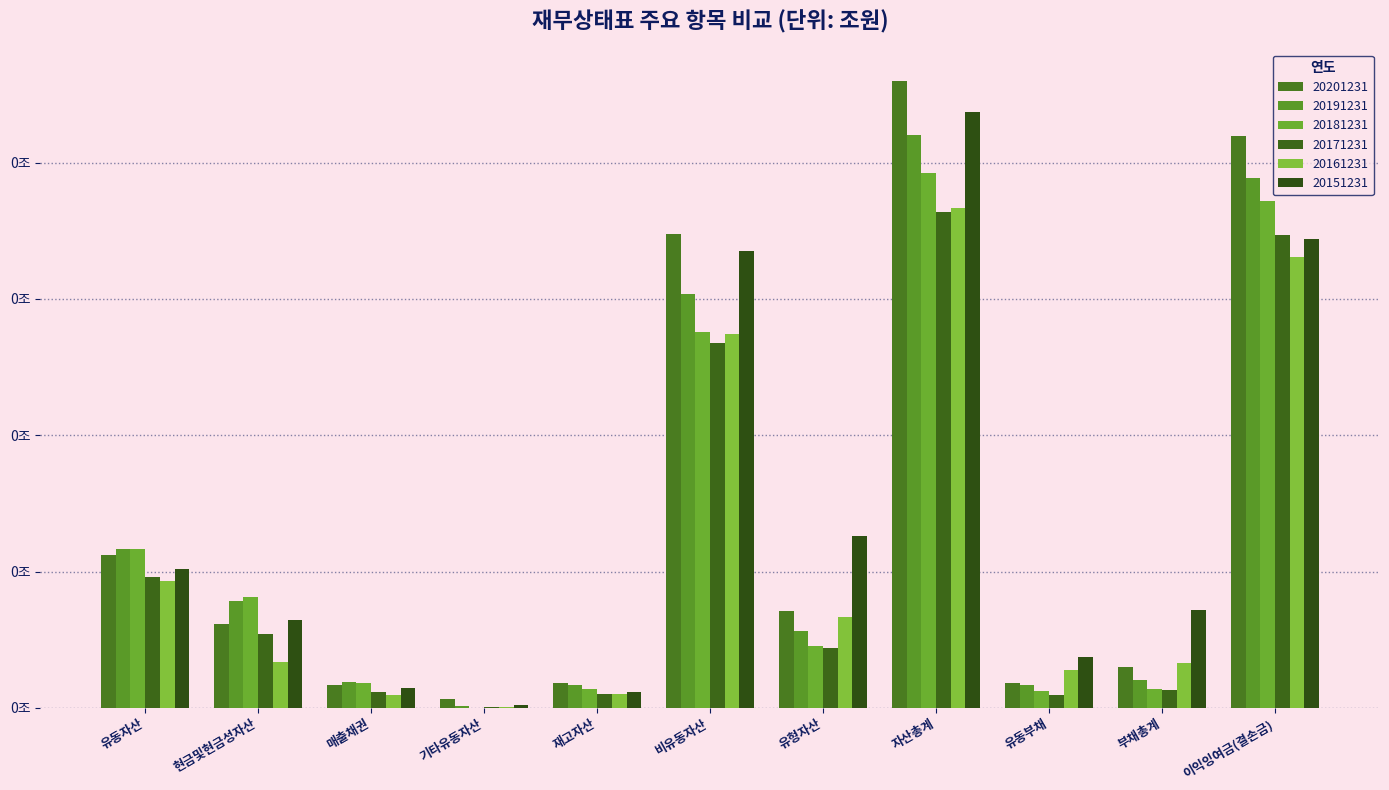

Which label corresponds to the smallest value in the chart?

기타유동자산